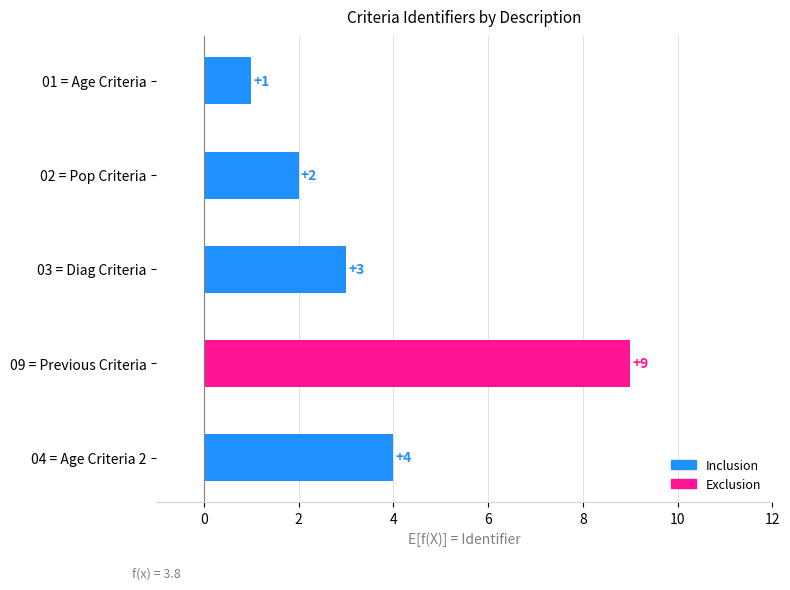

What is the value of the 4th bar from the left?

9